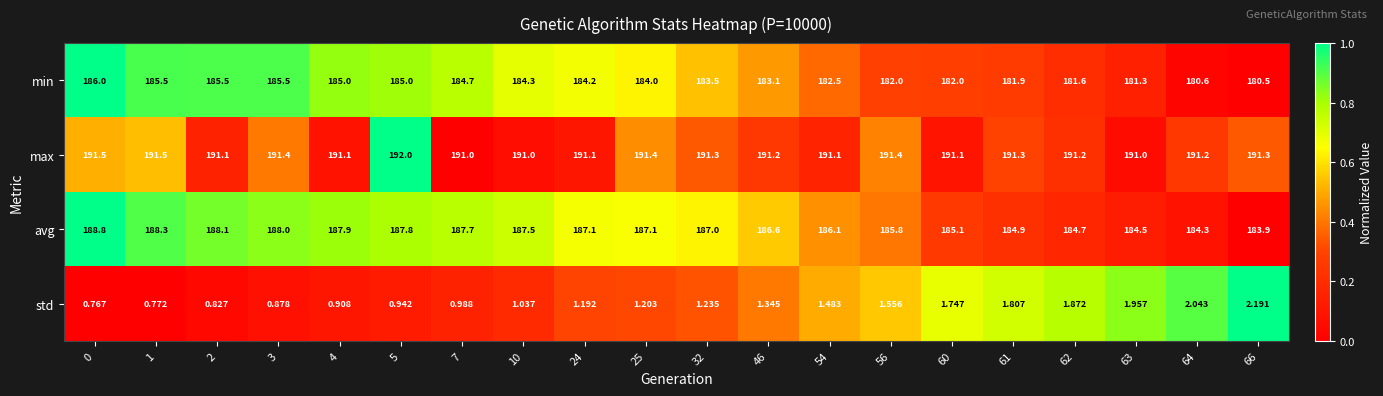

List the series in order of their peak value, highest first.

max, avg, min, std